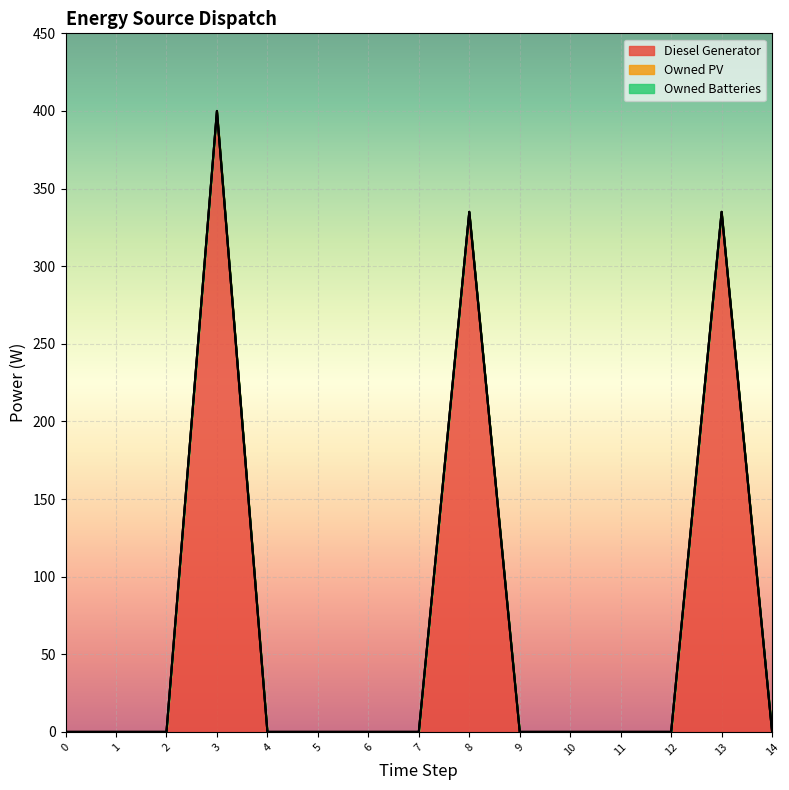

Reading left to right, list all the values displayed in this chart.

Diesel Generator: 0	0	0	400	0	0	0	0	335	0	0	0	0	335	0
Owned PV: 0	0	0	0	0	0	0	0	0	0	0	0	0	0	0
Owned Batteries: 0	0	0	0	0	0	0	0	0	0	0	0	0	0	0